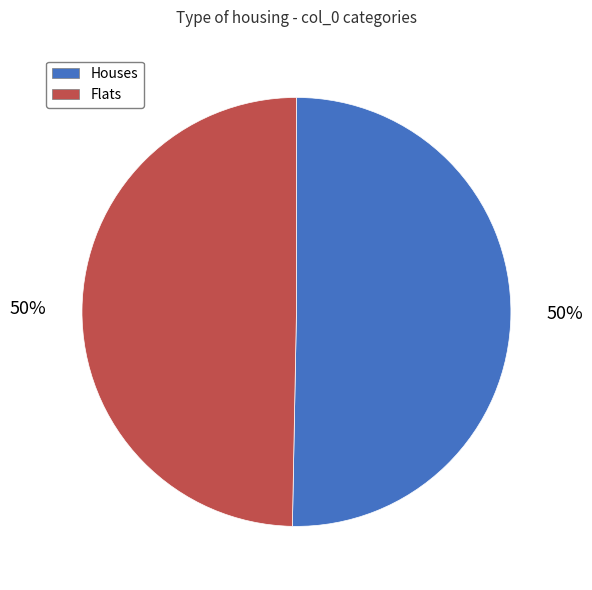

To the nearest percent, what portion does Flats represent?

50%